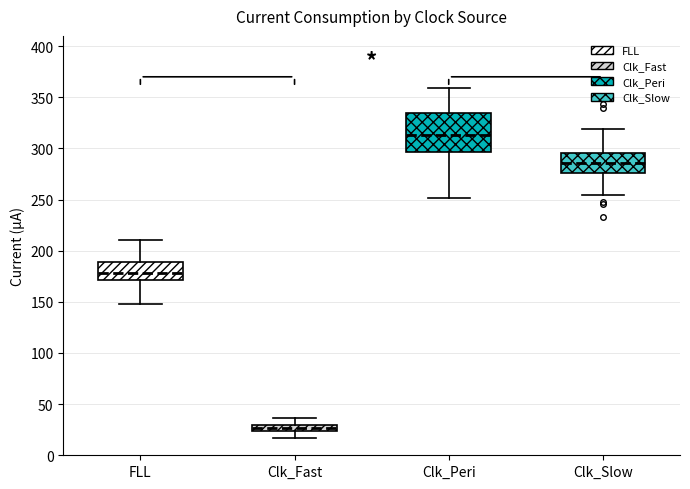

Comparing the boxes themselves (not the whiskers), which one is the tallest?

Clk_Peri